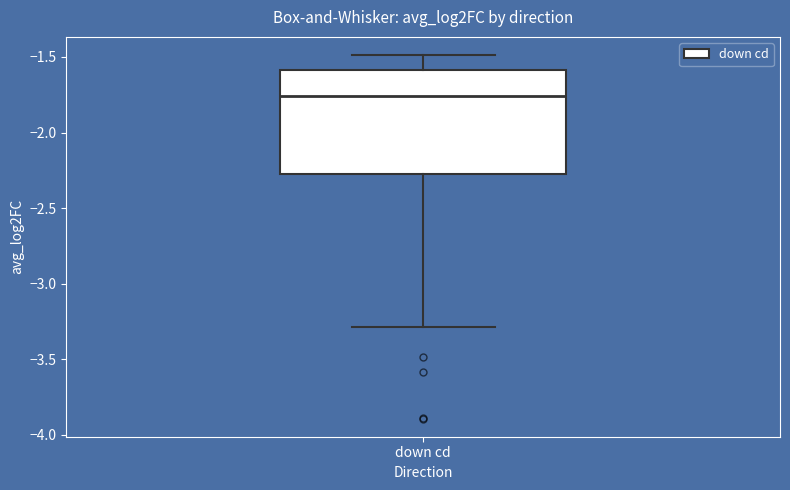

Read this box plot against the y-axis: the position of the median line, the range covered by the box, and the ends of both whiskers. The values are not printed on the chart, so give them approximately, as read against the axis.

median -1.75, box -2.25 to -1.60, whiskers -3.30 to -1.50